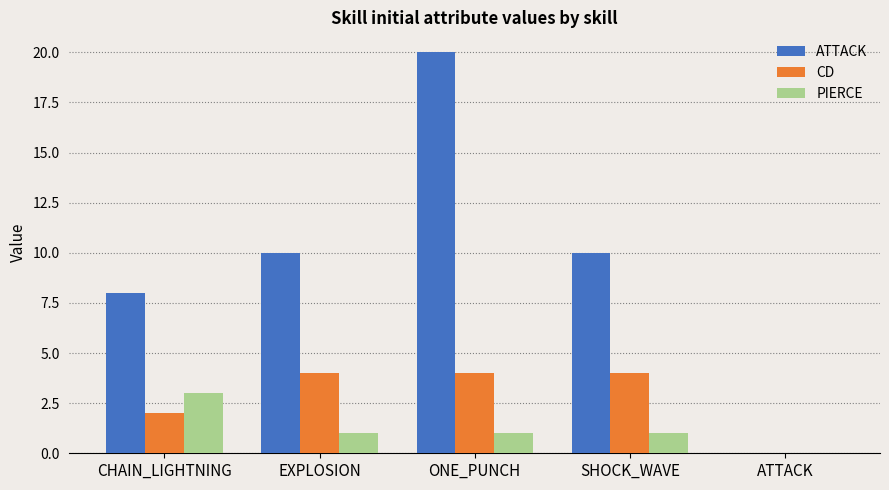

Read the ATTACK value at ONE_PUNCH.

20